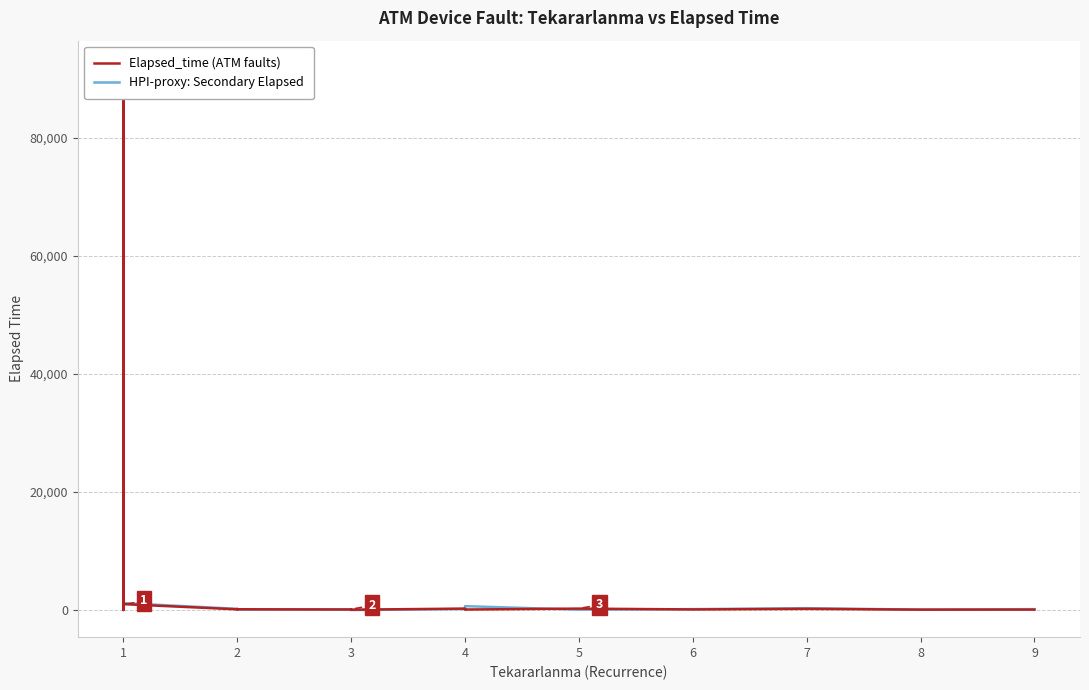

What is the average value of the Elapsed_time (ATM faults) series?

4873